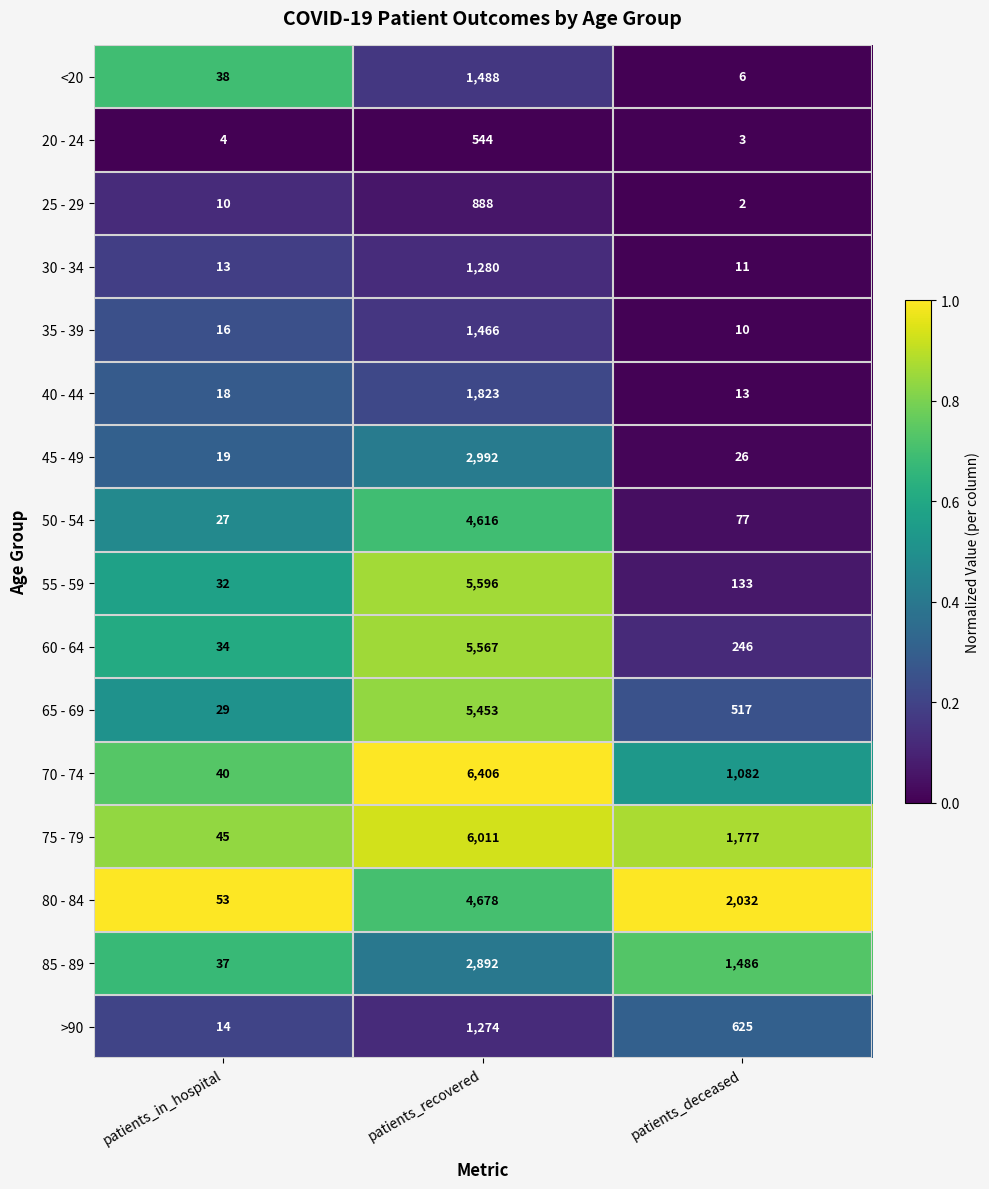

Rank the series by their maximum value, from highest to lowest.

70 - 74, 75 - 79, 55 - 59, 60 - 64, 65 - 69, 80 - 84, 50 - 54, 45 - 49, 85 - 89, 40 - 44, <20, 35 - 39, 30 - 34, >90, 25 - 29, 20 - 24